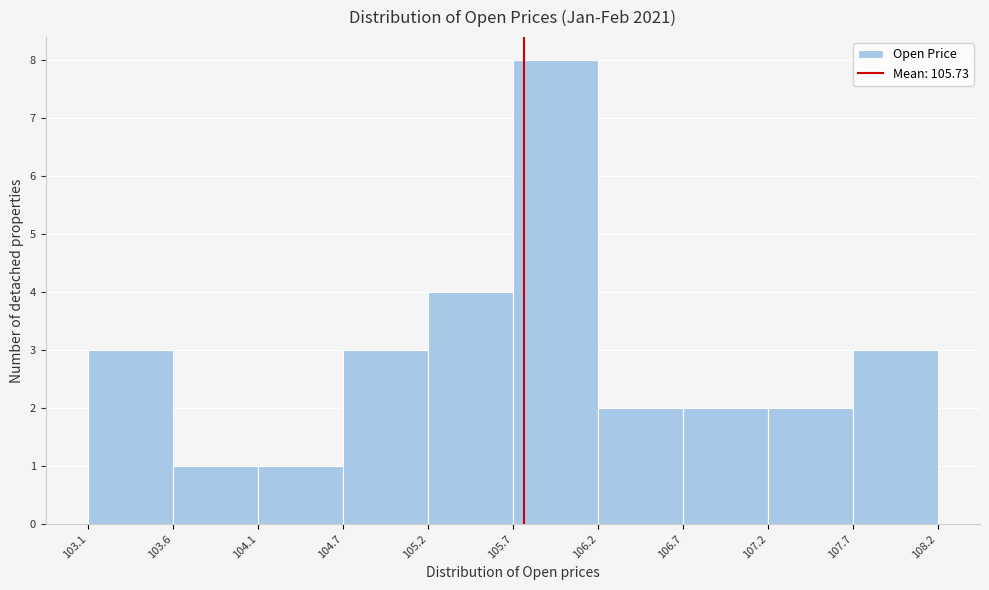

What is the height of the bar covering 104.7 to 105.2 on the x-axis? The values are not printed on the chart, so give them approximately, as read against the axis.

3